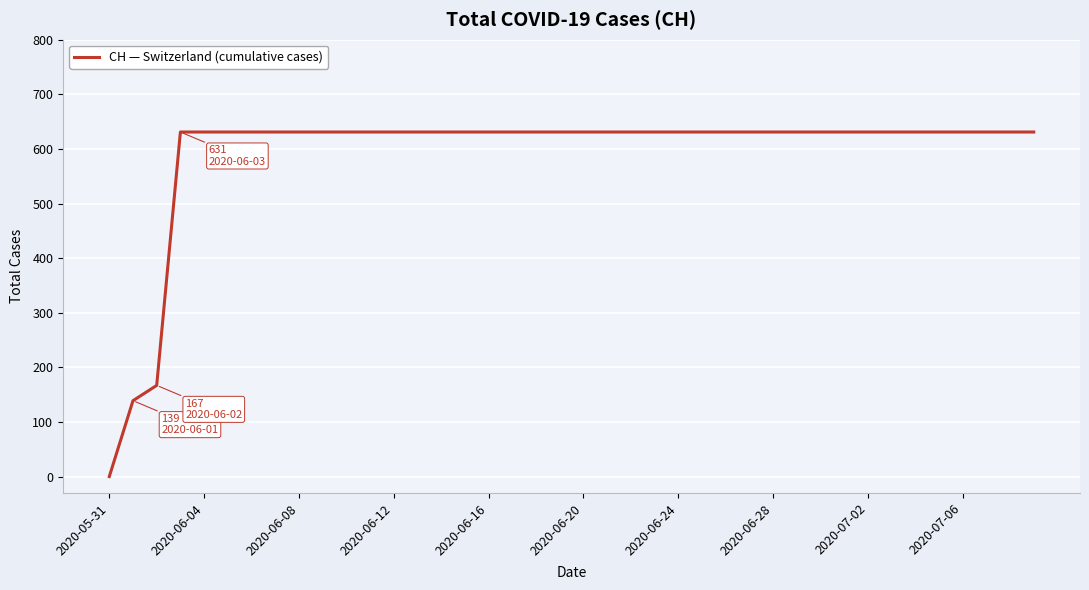

What is the greatest value displayed?

631